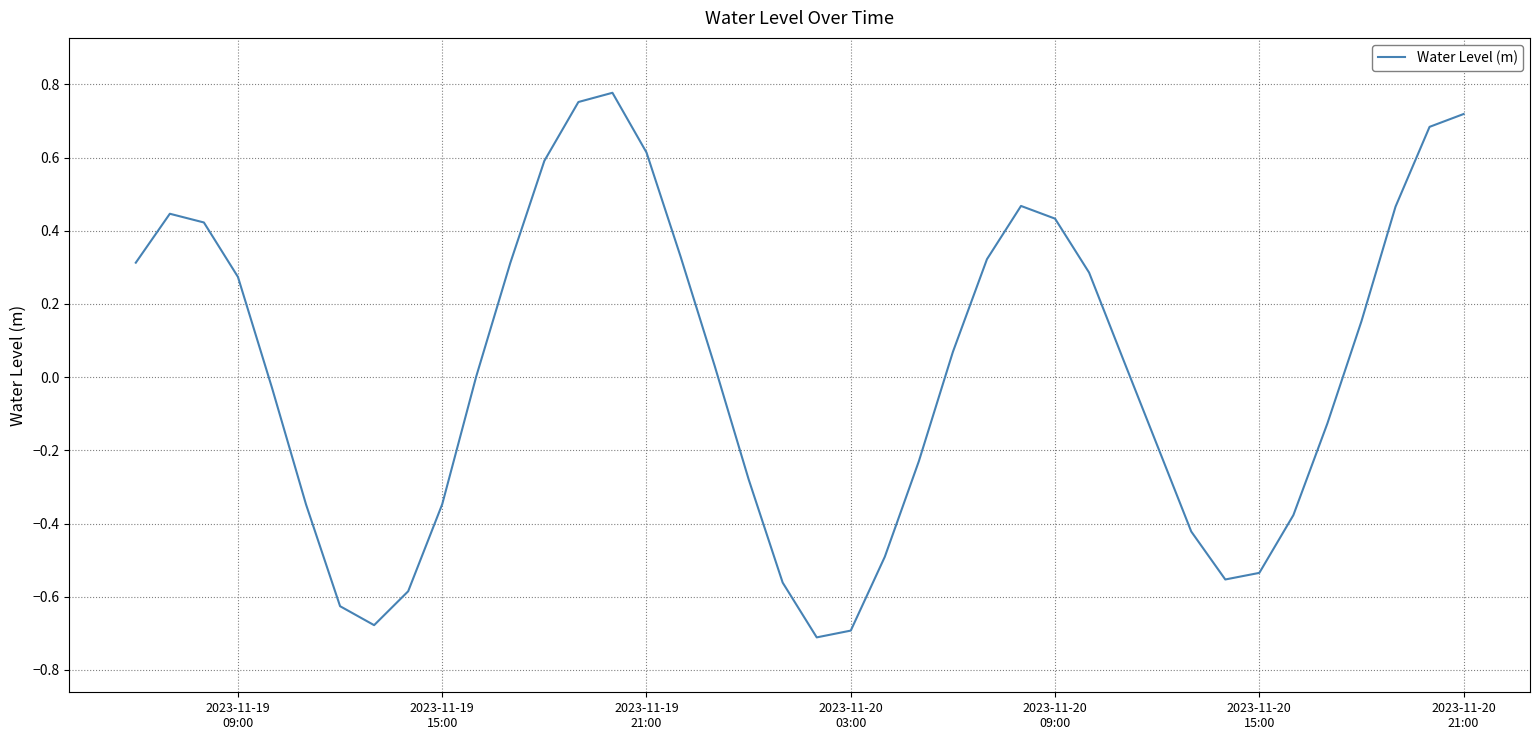

What is the difference between the maximum and minimum values?

1.5